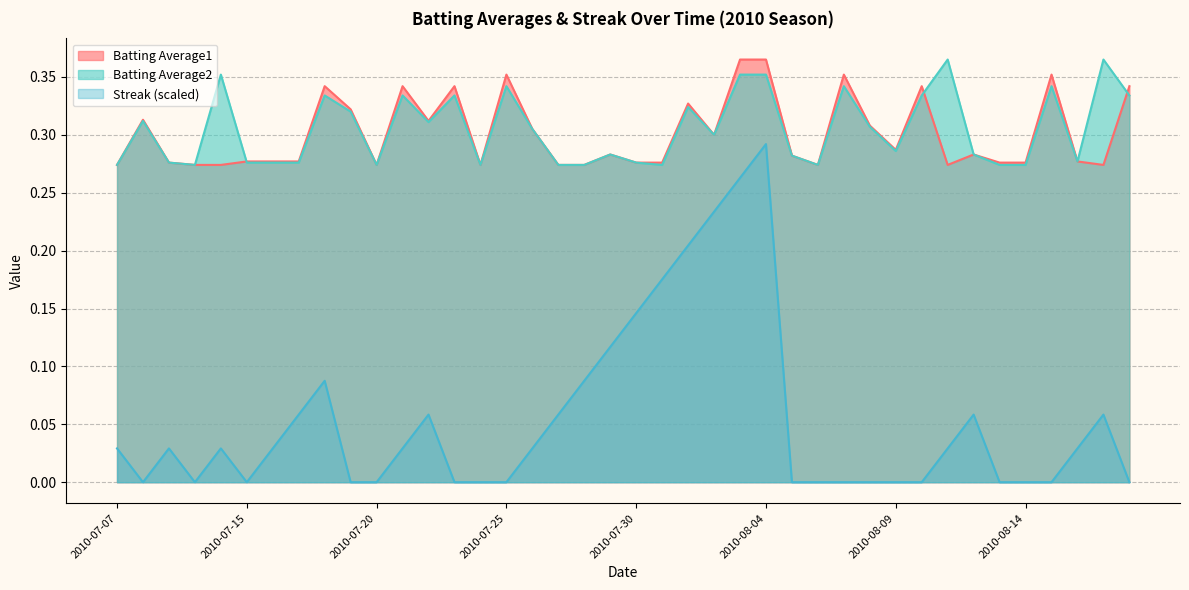

At which category does the chart reach its minimum across all series?

2010-07-08